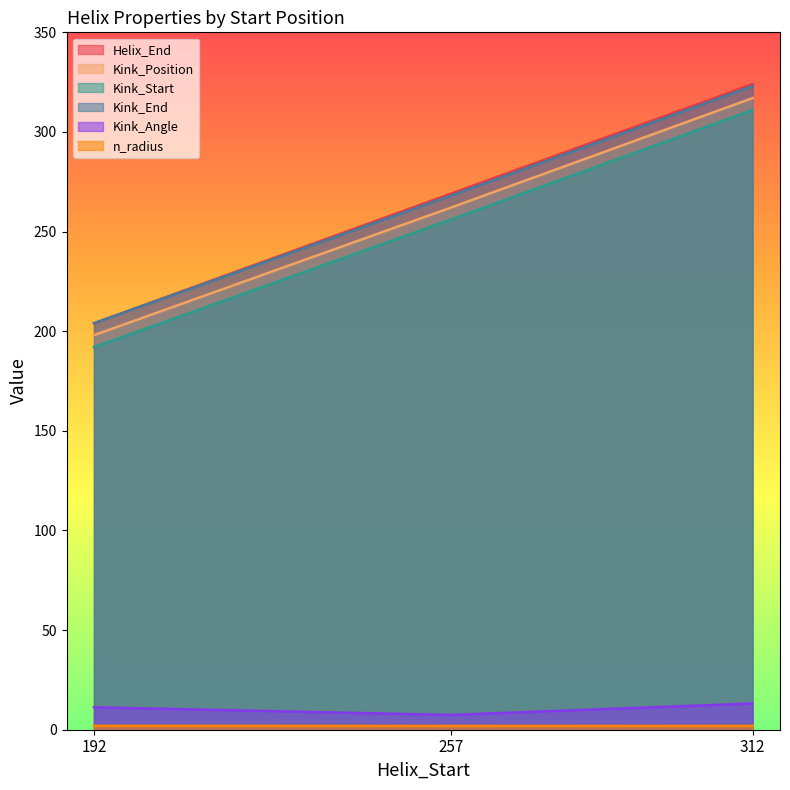

True or false: Kink_Position has a value of 60.7 at 192.

False